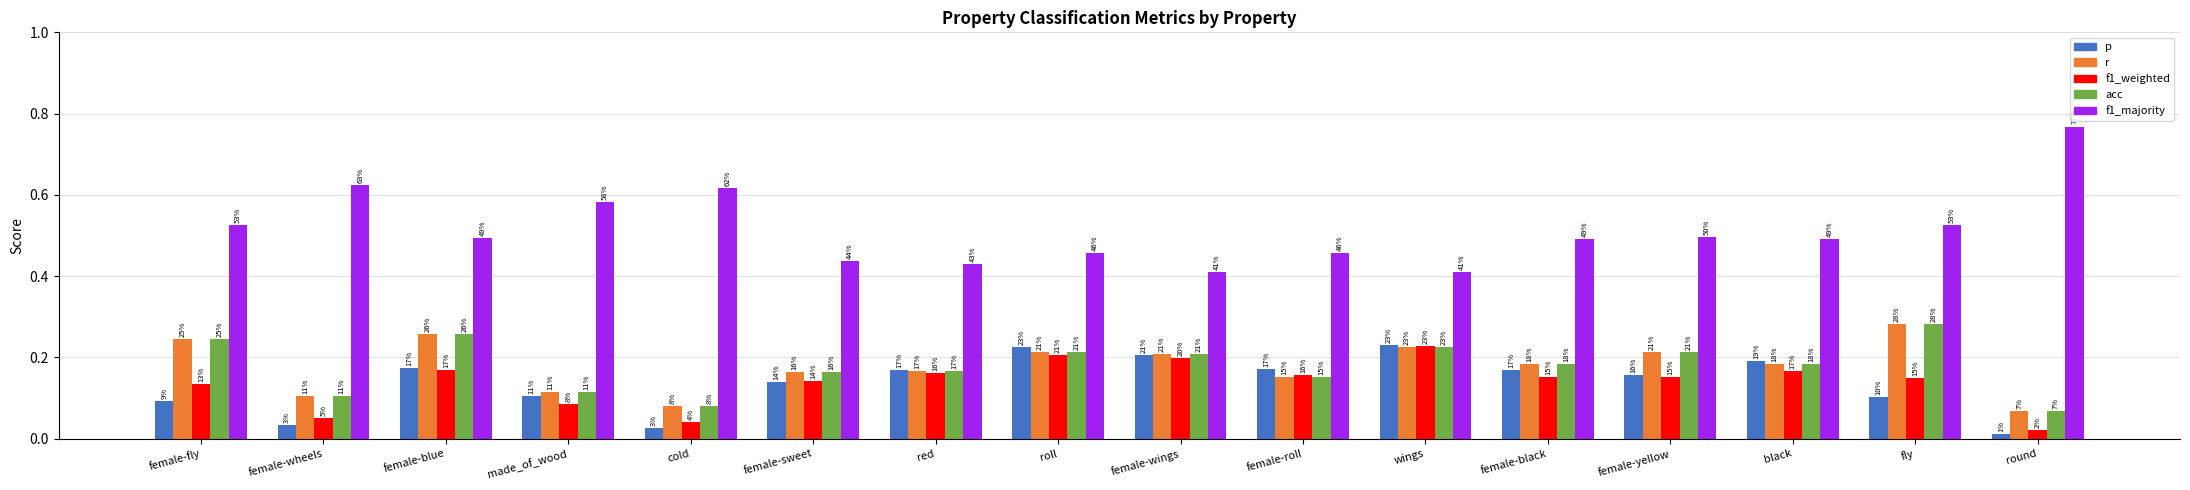

True or false: r has a value of 0.2 at female-fly.

True